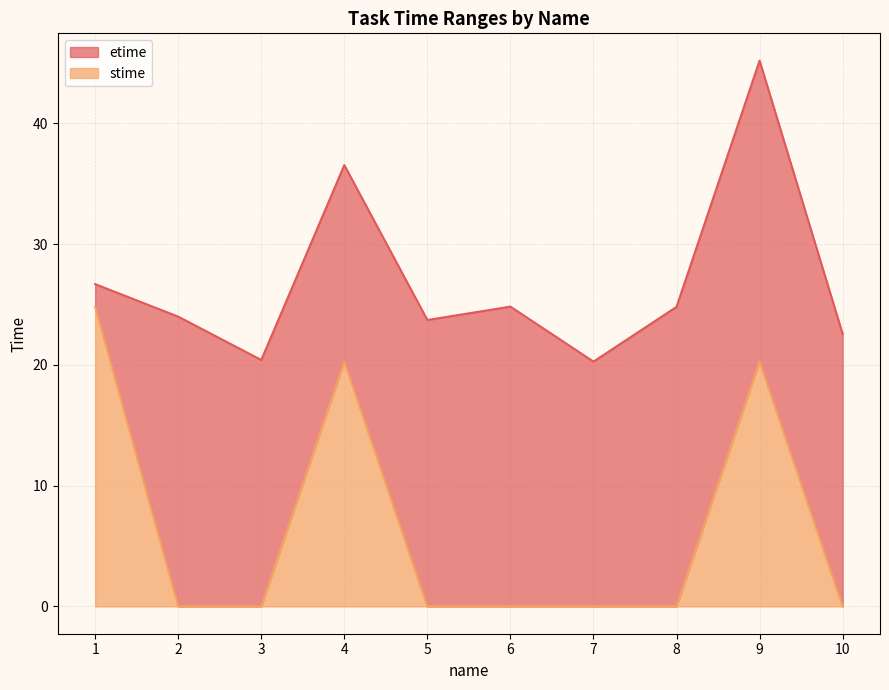

Reading left to right, transcribe all the data shown in this chart.

etime: 26.7	24.0	20.4	36.6	23.7	24.8	20.3	24.8	45.2	22.6
stime: 24.8	0.0	0.0	20.3	0.0	0.0	0.0	0.0	20.3	0.0